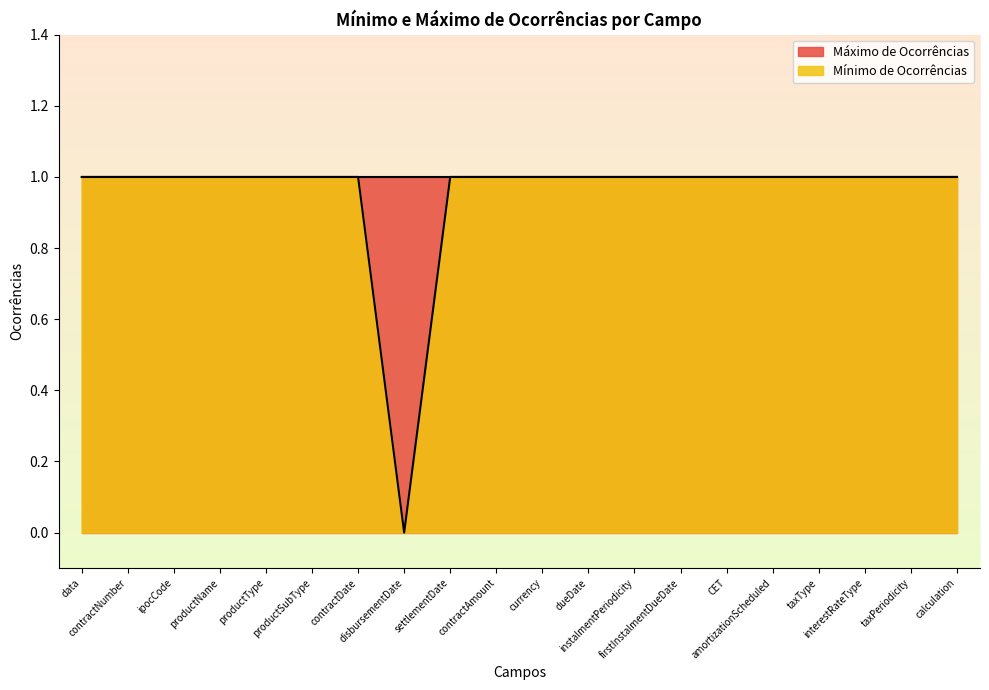

Between CET and dueDate, which is larger?

CET